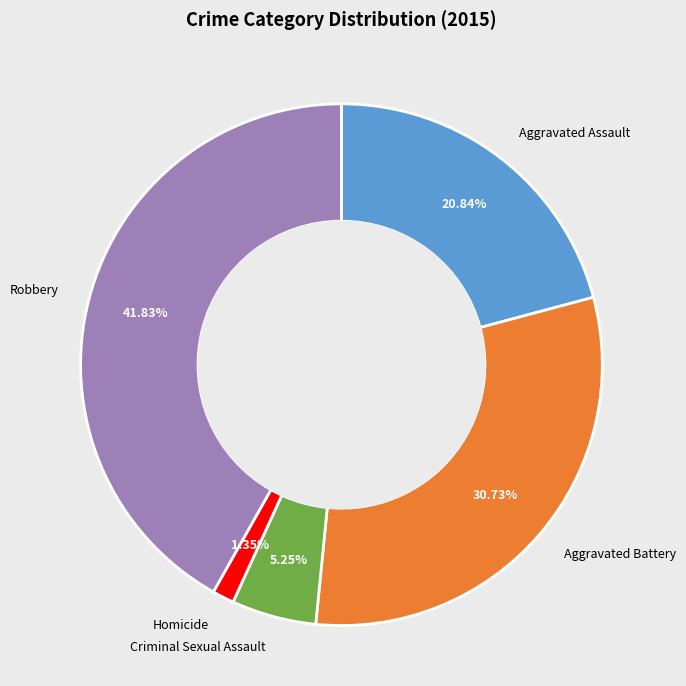

To the nearest percent, what portion does Aggravated Battery represent?

31%